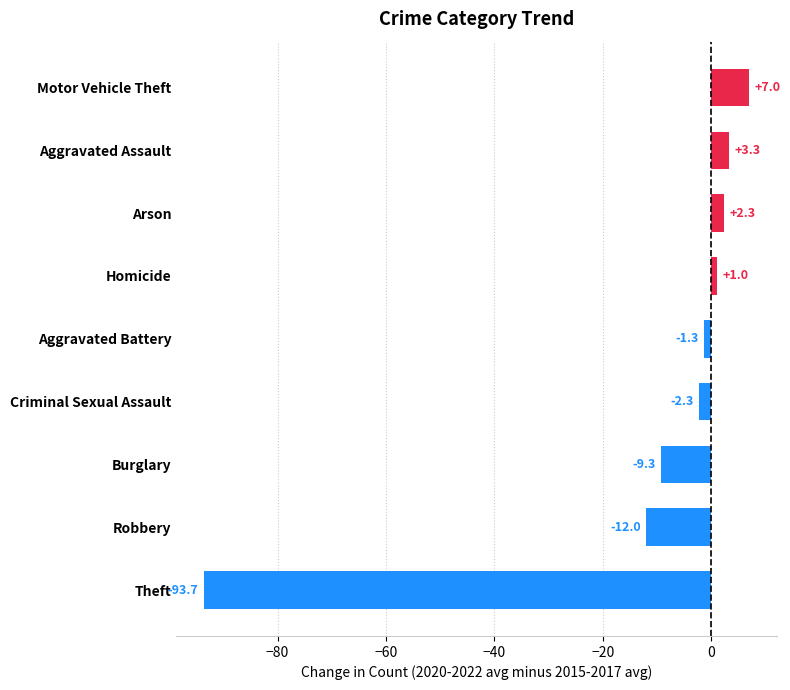

Reading bottom to top, extract all data points from this chart.

Theft=-93.7	Robbery=-12.0	Burglary=-9.3	Criminal Sexual Assault=-2.3	Aggravated Battery=-1.3	Homicide=1.0	Arson=2.3	Aggravated Assault=3.3	Motor Vehicle Theft=7.0